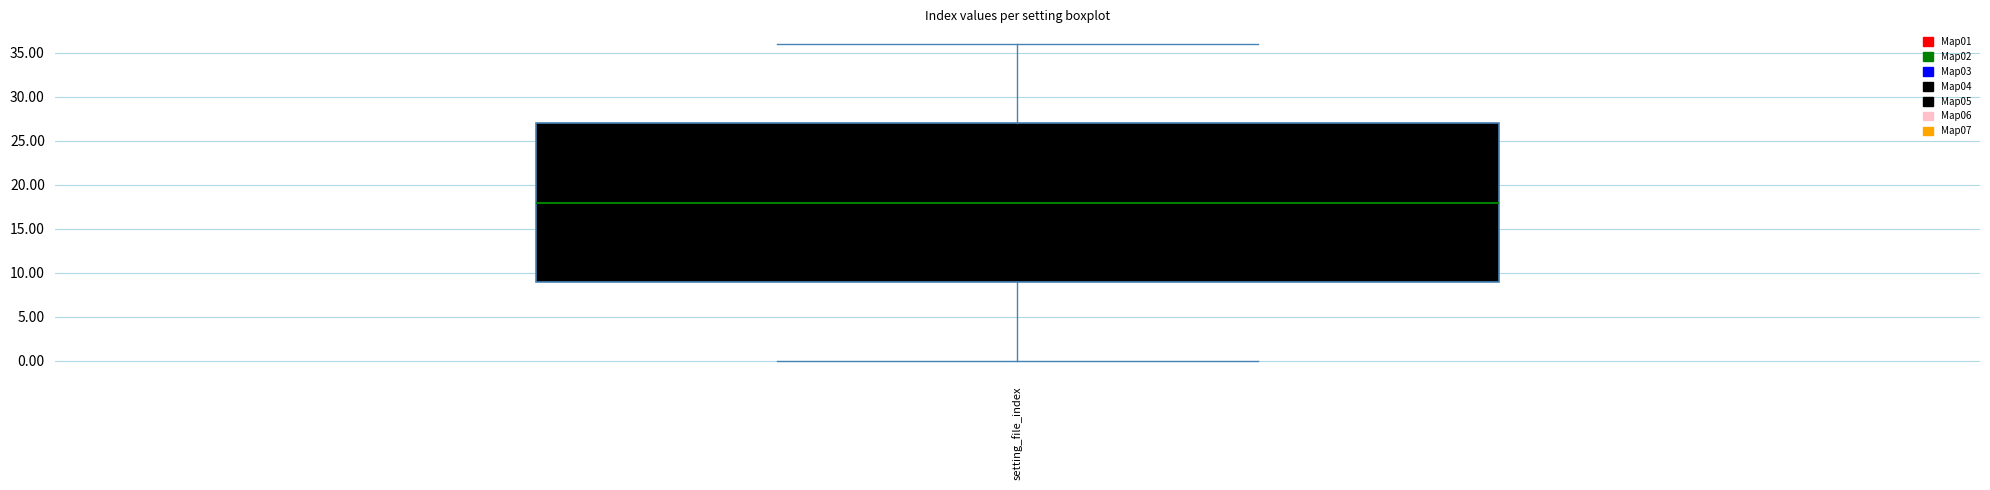

Read this box plot against the y-axis: the position of the median line, the range covered by the box, and the ends of both whiskers. The values are not printed on the chart, so give them approximately, as read against the axis.

median 18, box 9 to 27, whiskers 0 to 36